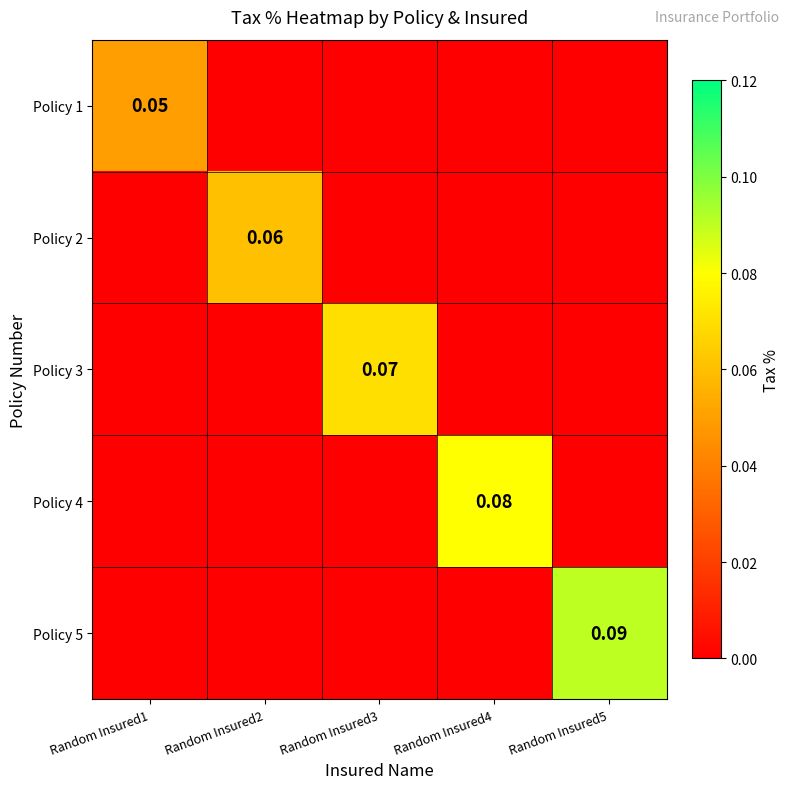

What is the difference between the maximum and minimum values in the Policy 1 series?

0.1